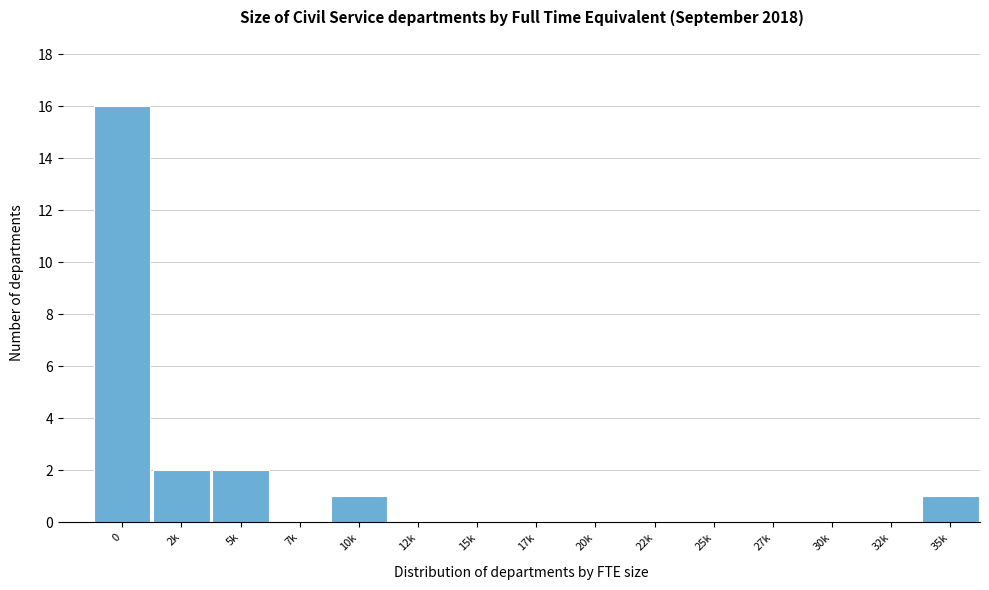

Reading left to right, what are all the values shown in this chart?

0=16	2k=2	5k=2	7k=0	10k=1	12k=0	15k=0	17k=0	20k=0	22k=0	25k=0	27k=0	30k=0	32k=0	35k=1